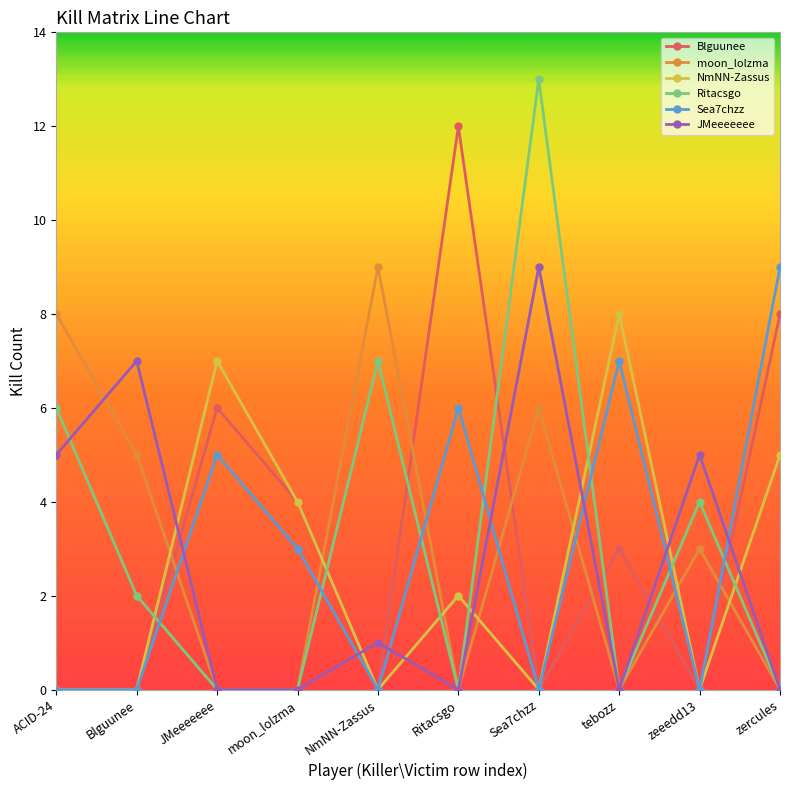

At which category is the sum across all series the highest?

Sea7chzz